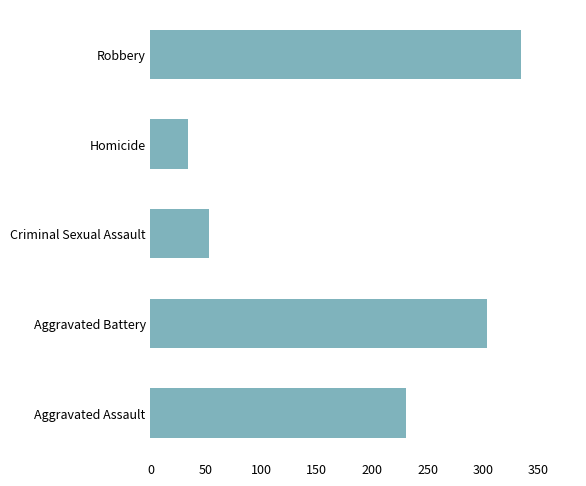

Which category has the lowest value across all series?

Homicide